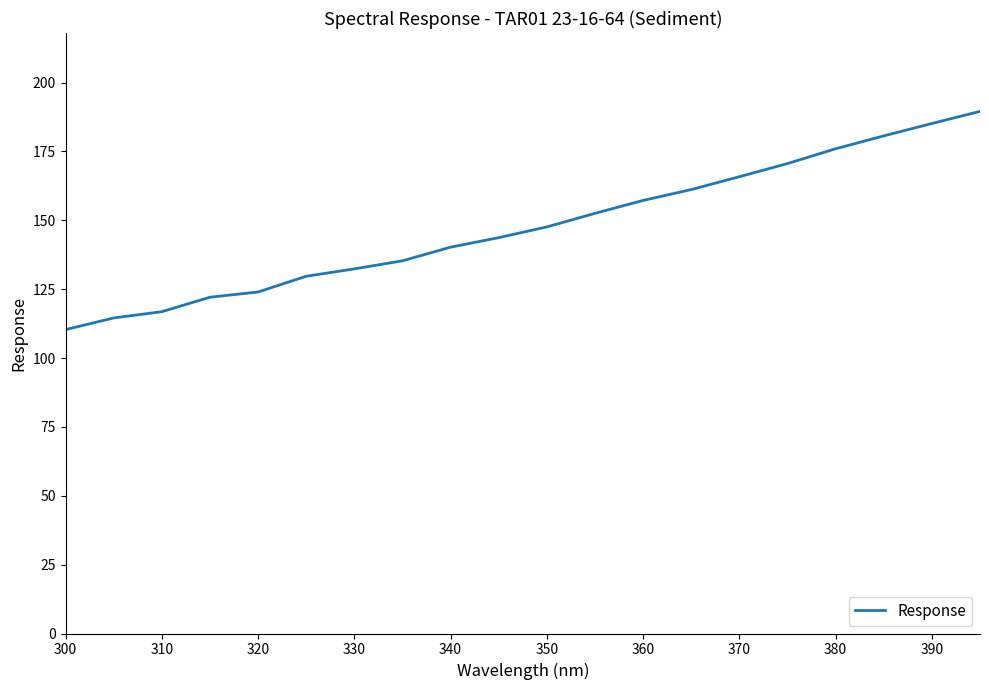

What is the smallest value displayed?

110.3